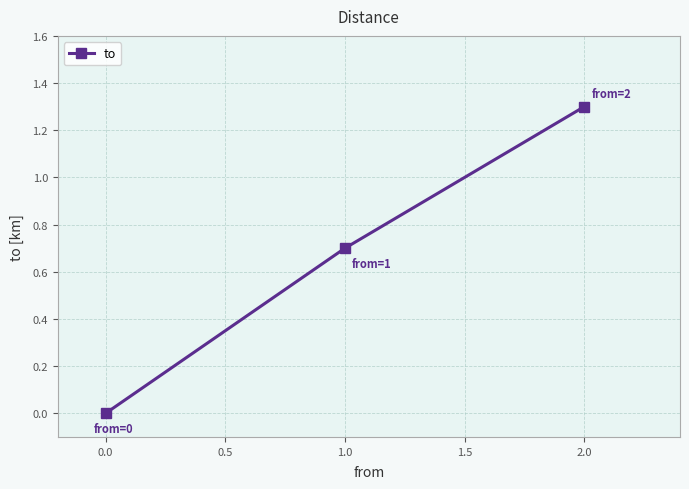

How many series are shown in this chart?

1